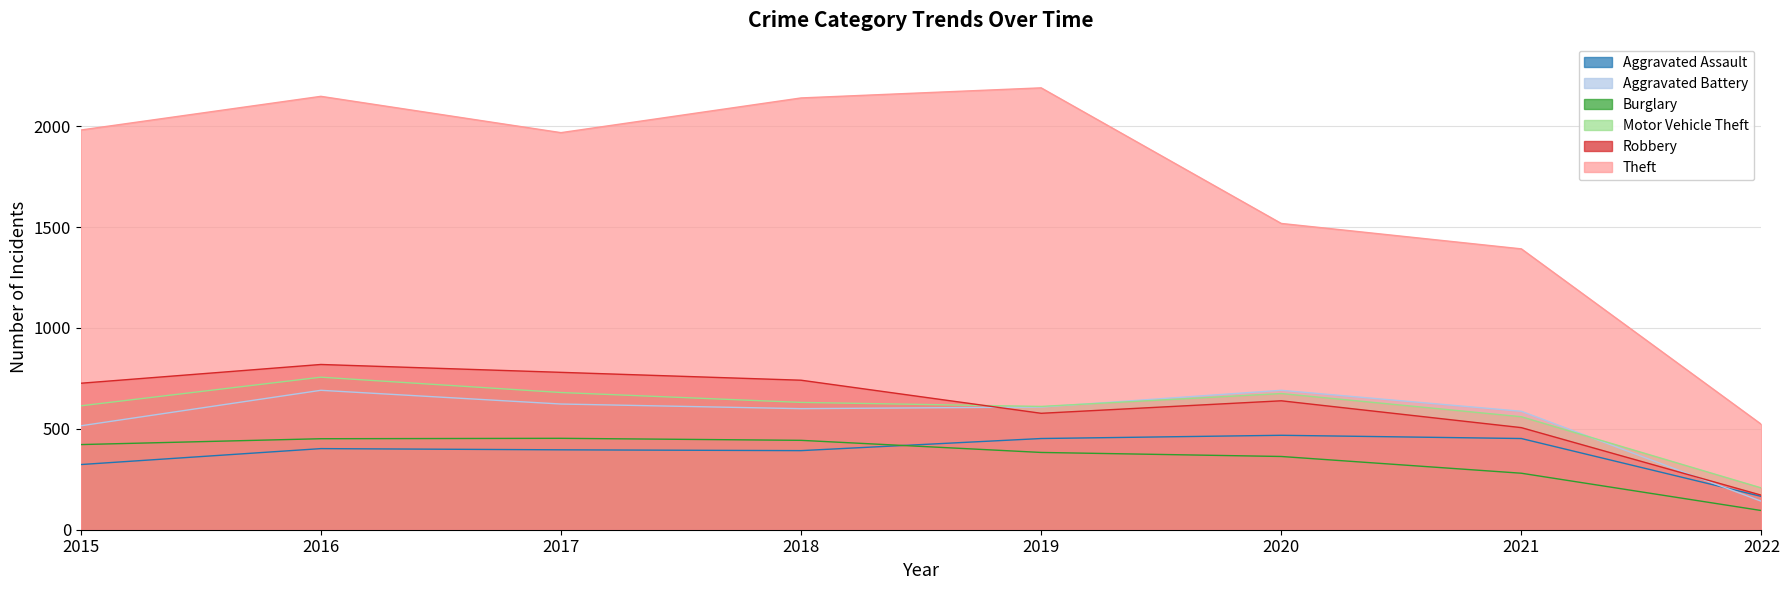

How many categories are shown in the chart?

8